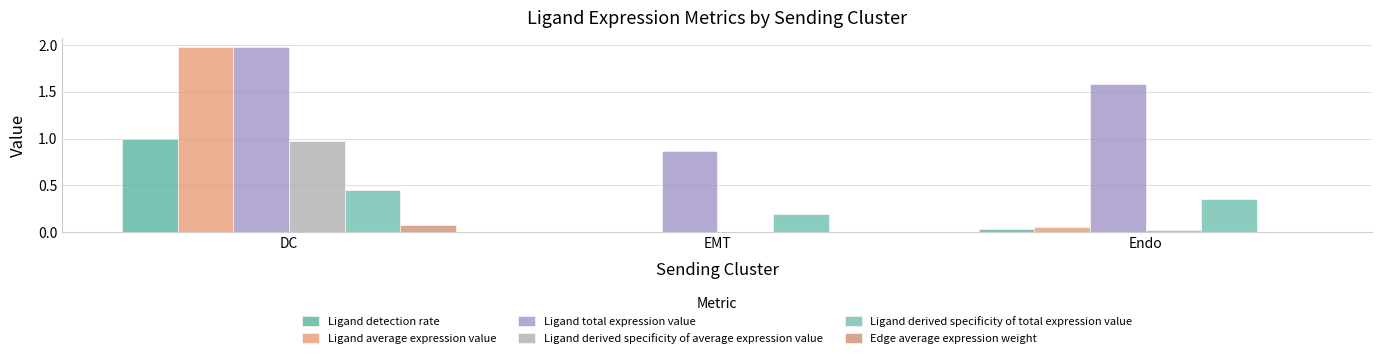

What is the maximum value shown in the chart?

2.0